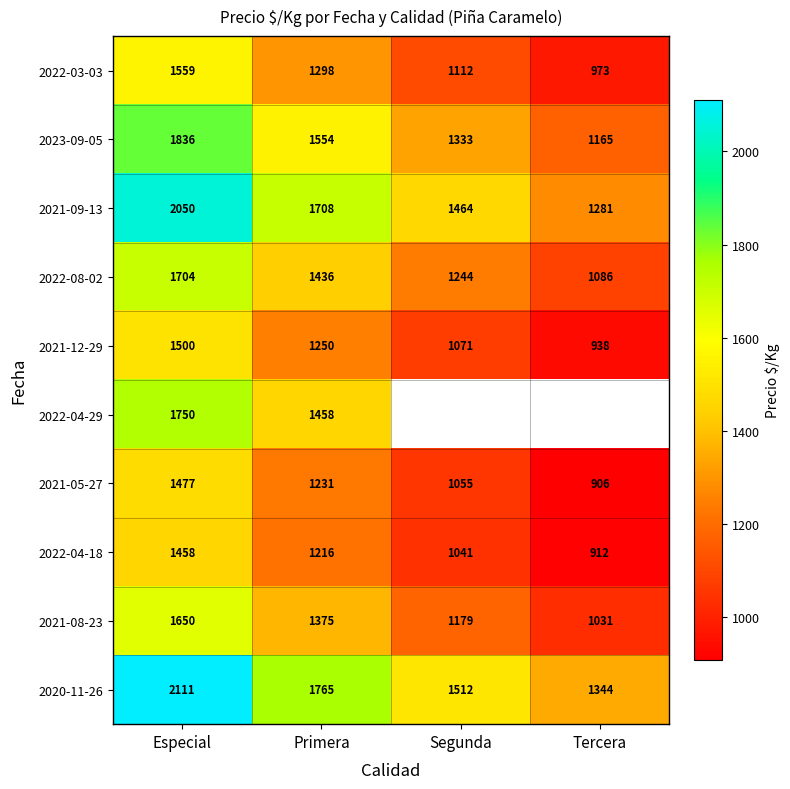

Is it true that 2022-04-18 equals 2121.6 at Primera?

False